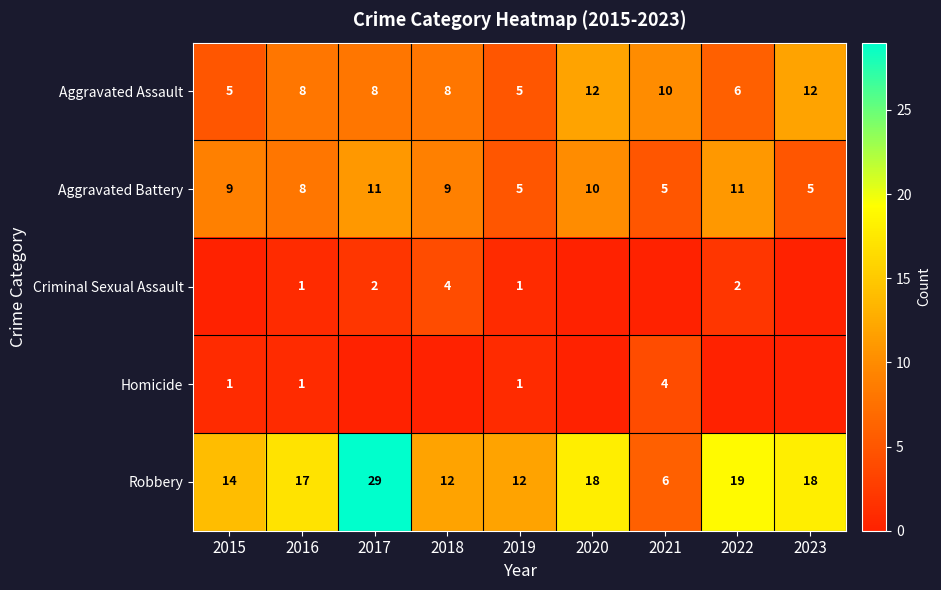

At which label is Aggravated Battery closest to 8?

2016